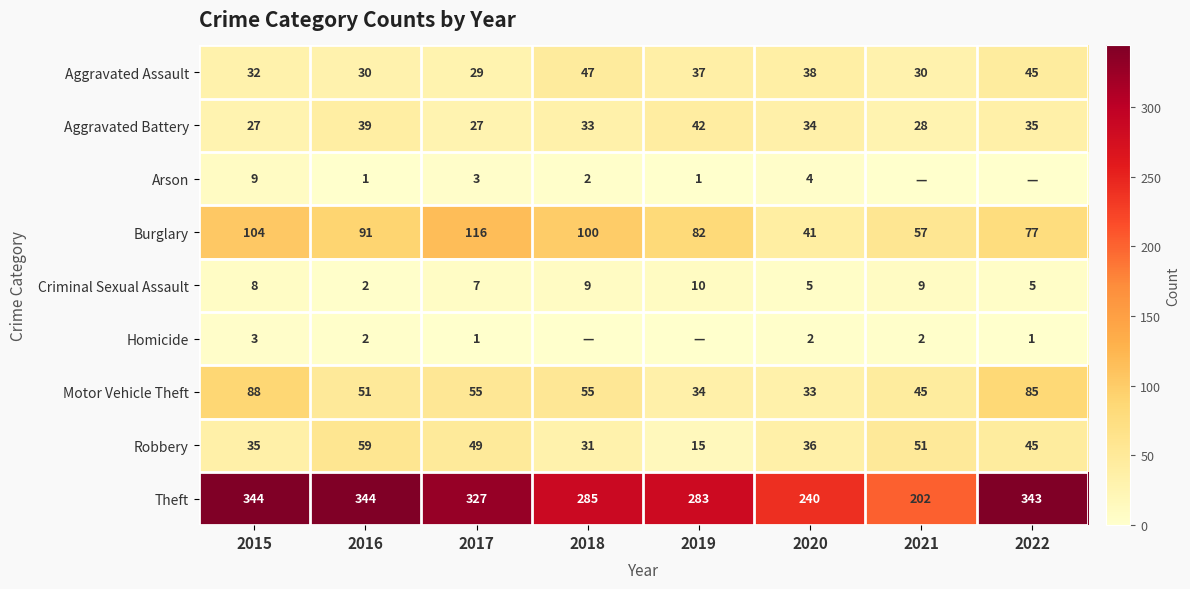

Is the value of Arson at 2020 greater than the value of Criminal Sexual Assault at 2019?

No